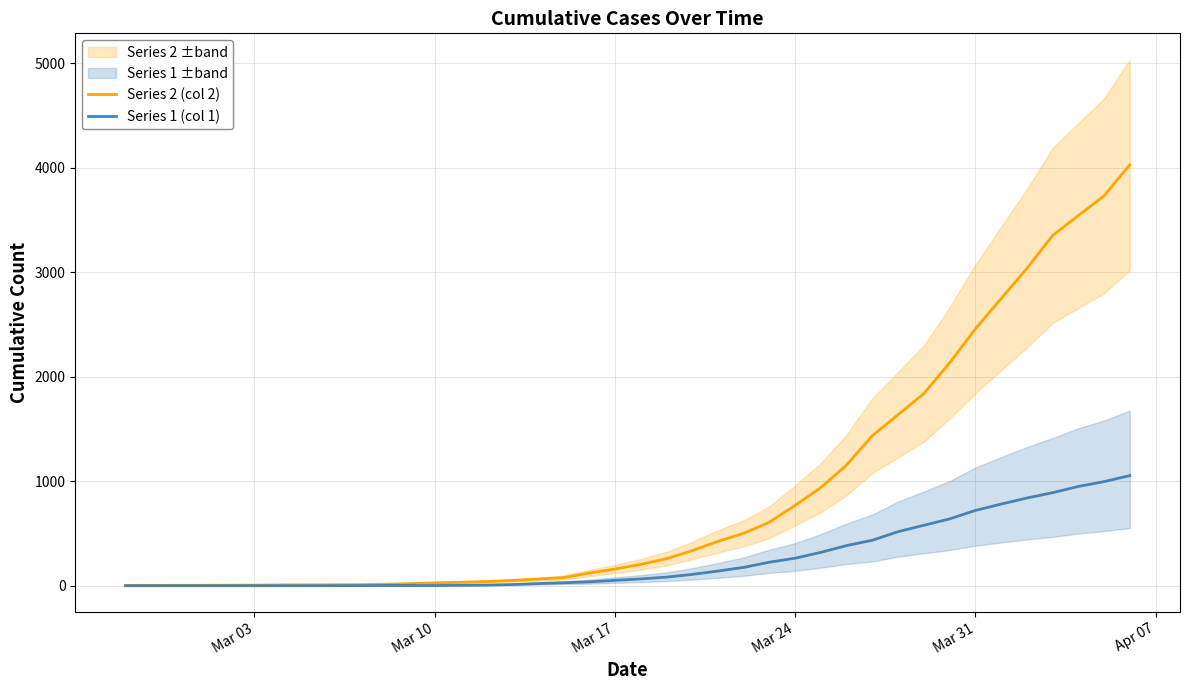

How many lines are shown in the chart?

2